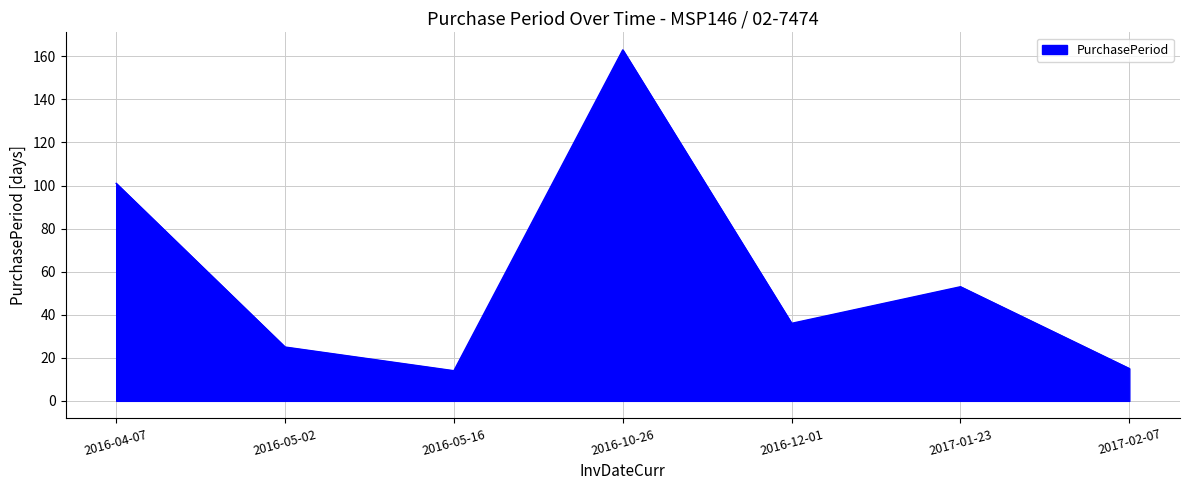

What is the difference between the maximum and minimum values?

149